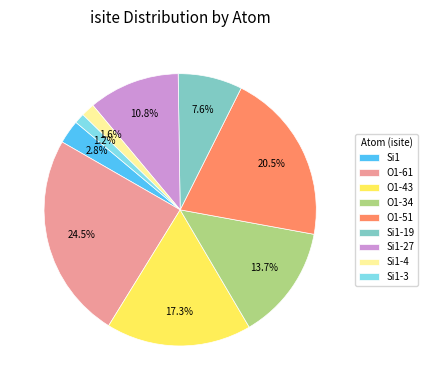

Do Si1-27 and Si1-19 together represent more than half of the pie?

No